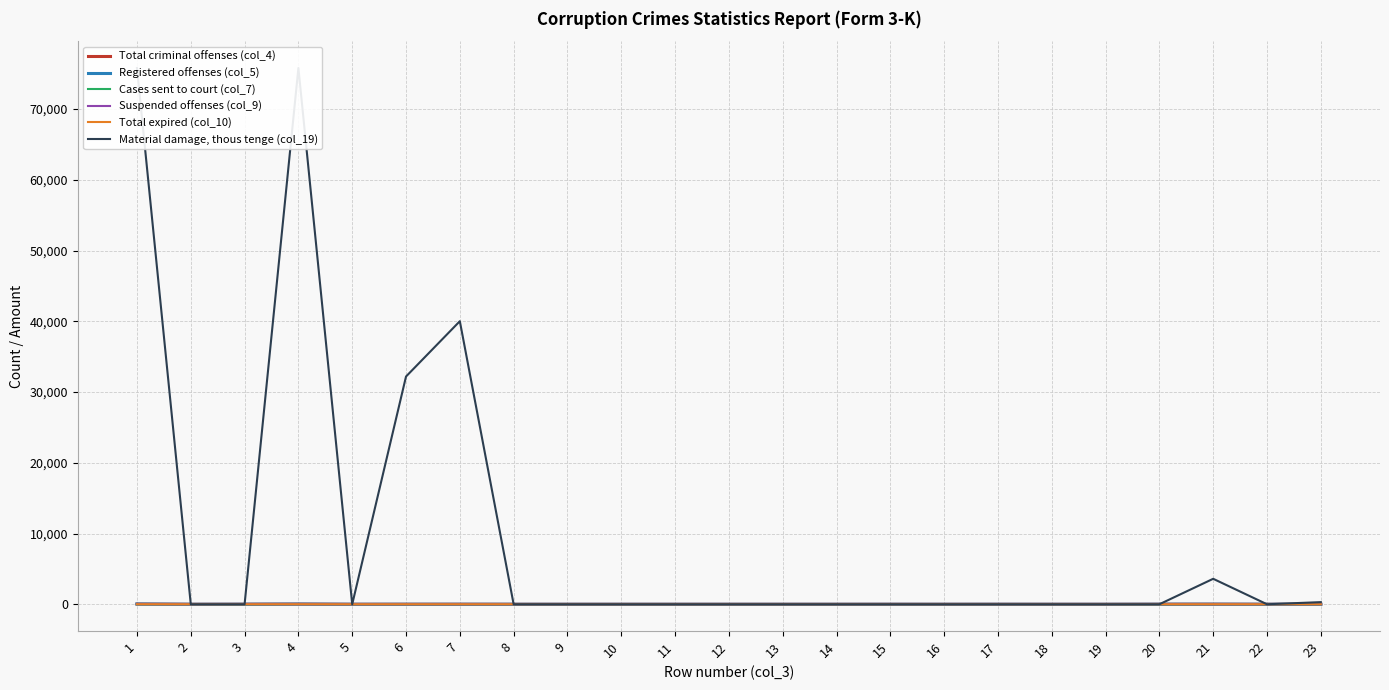

What is the value of the Total criminal offenses (col_4) point at the 20th from the left?

9